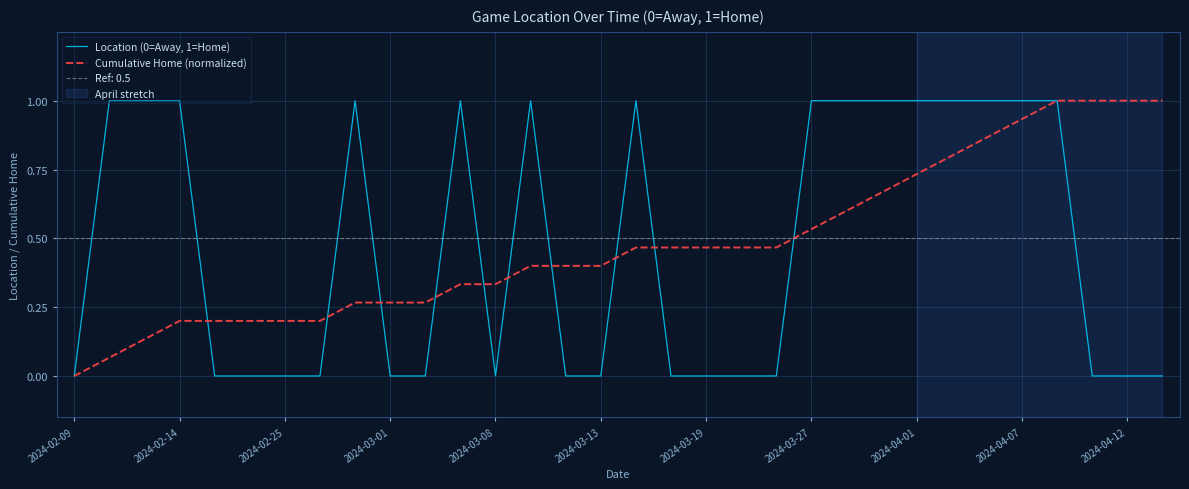

What is the highest value of the Cumulative Home (normalized) series?

1.0